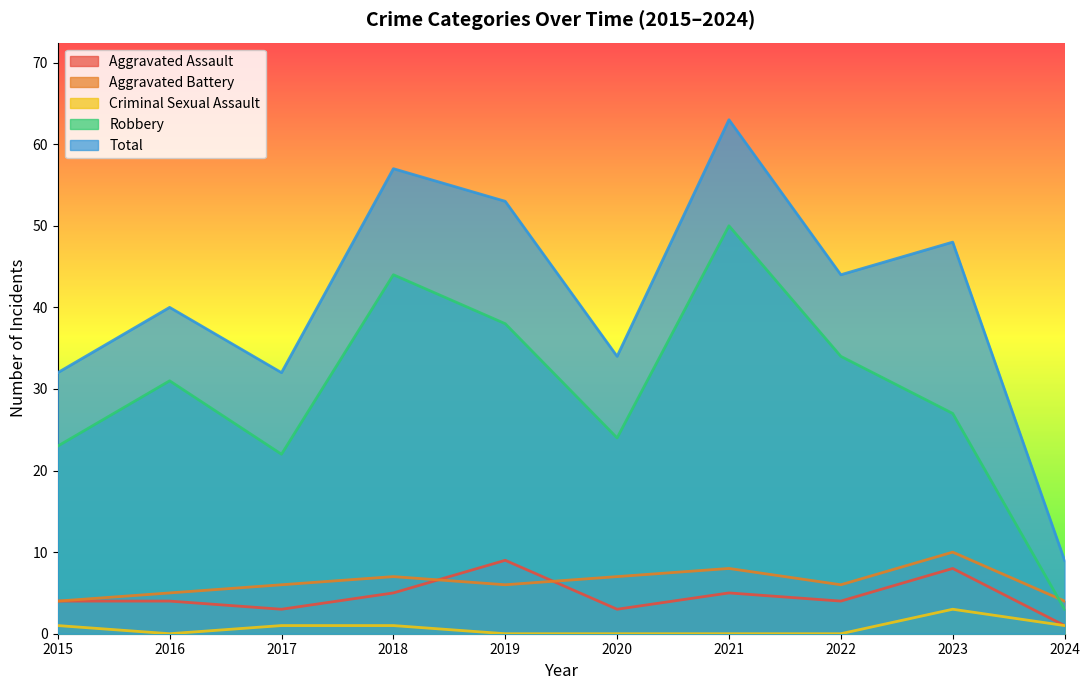

Where is the first local minimum for Aggravated Battery?

2019